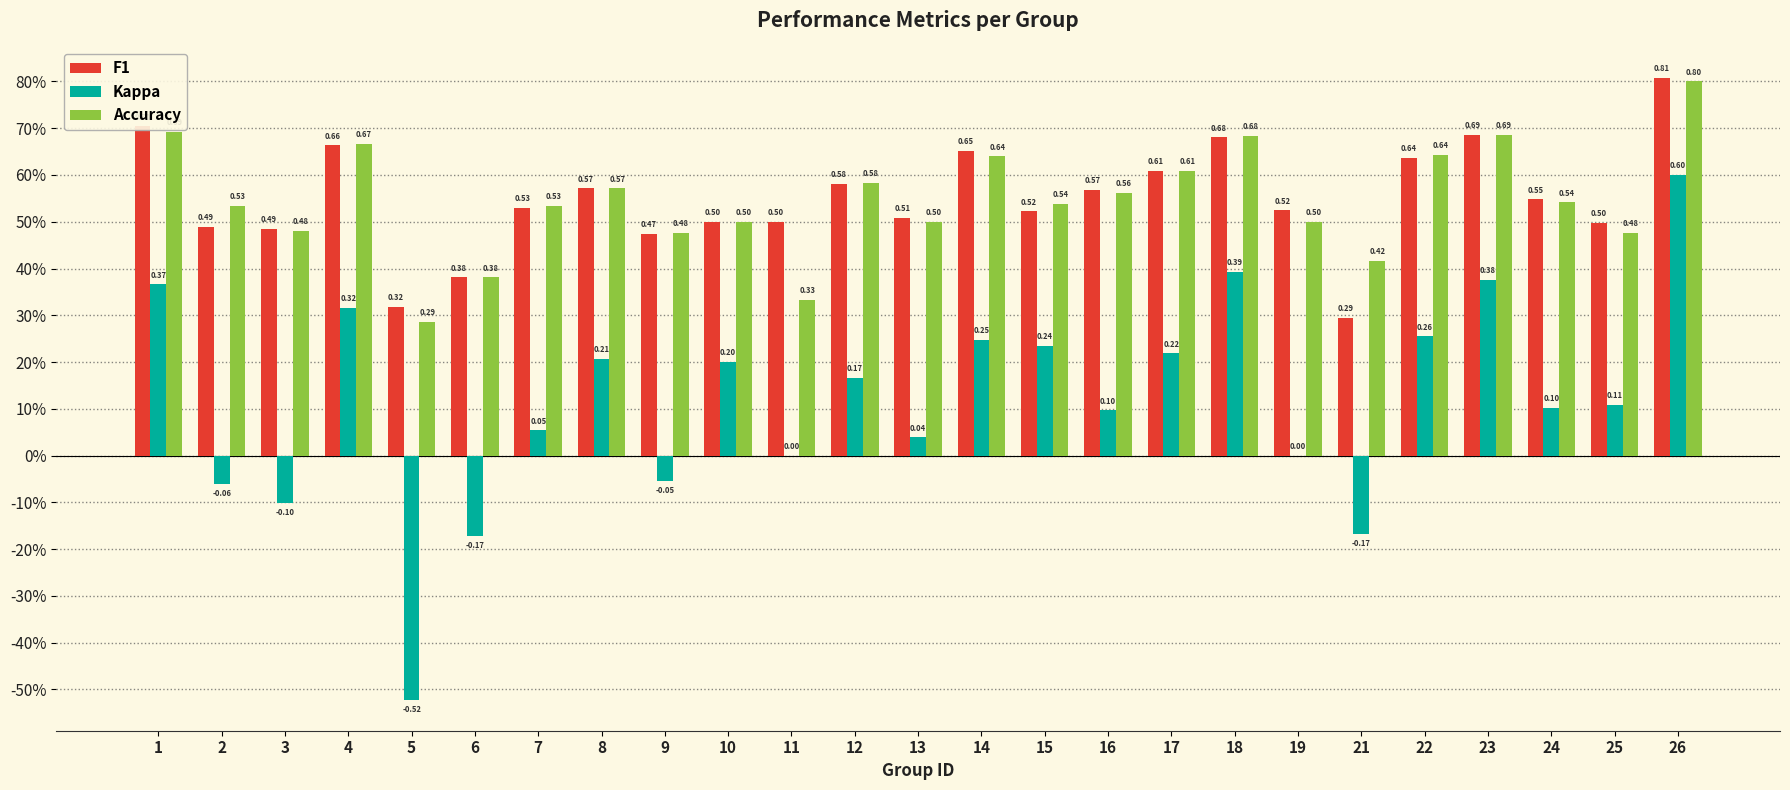

What is the value of the F1 bar at the 24th from the left?

0.5